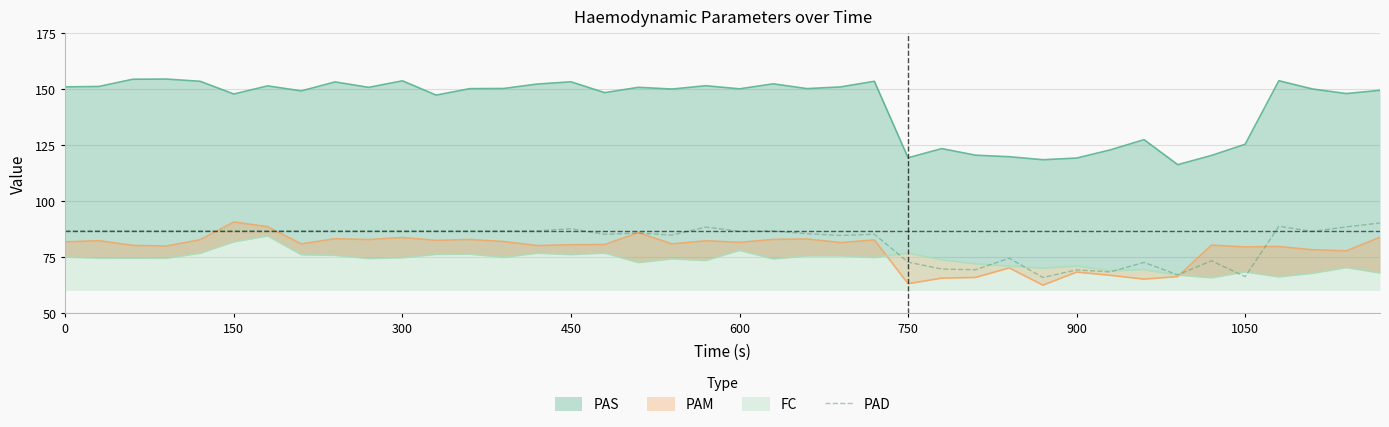

What is the minimum value for PAD?

65.8